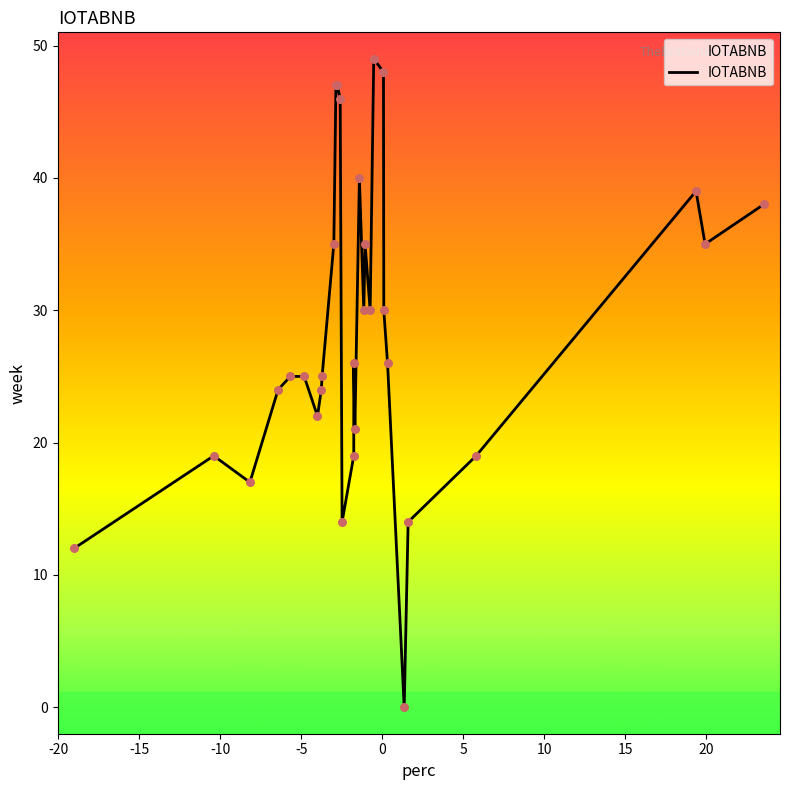

Which has a higher value, 19 or 14?

14